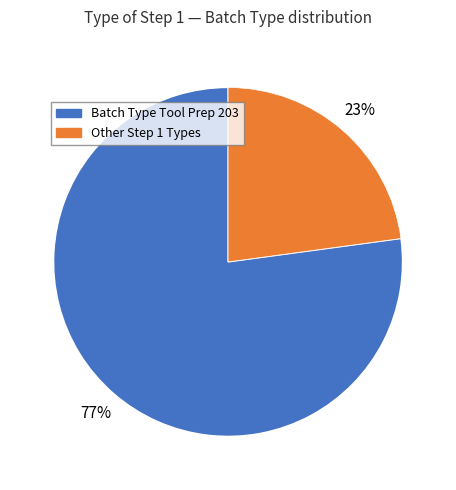

Is there a majority slice in this chart?

Yes